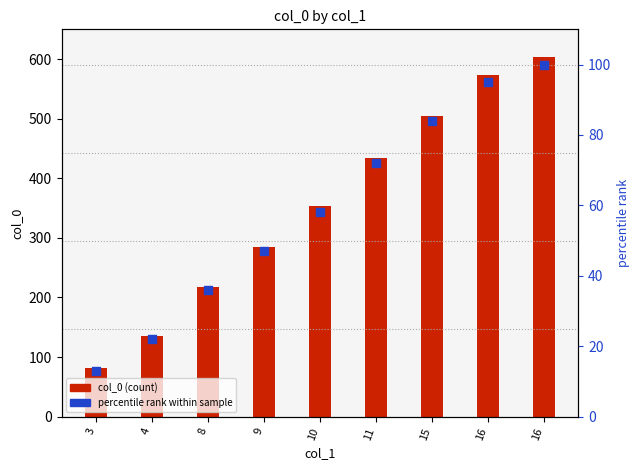

Which series has the largest Y range (max minus min)?

col_0 (count)